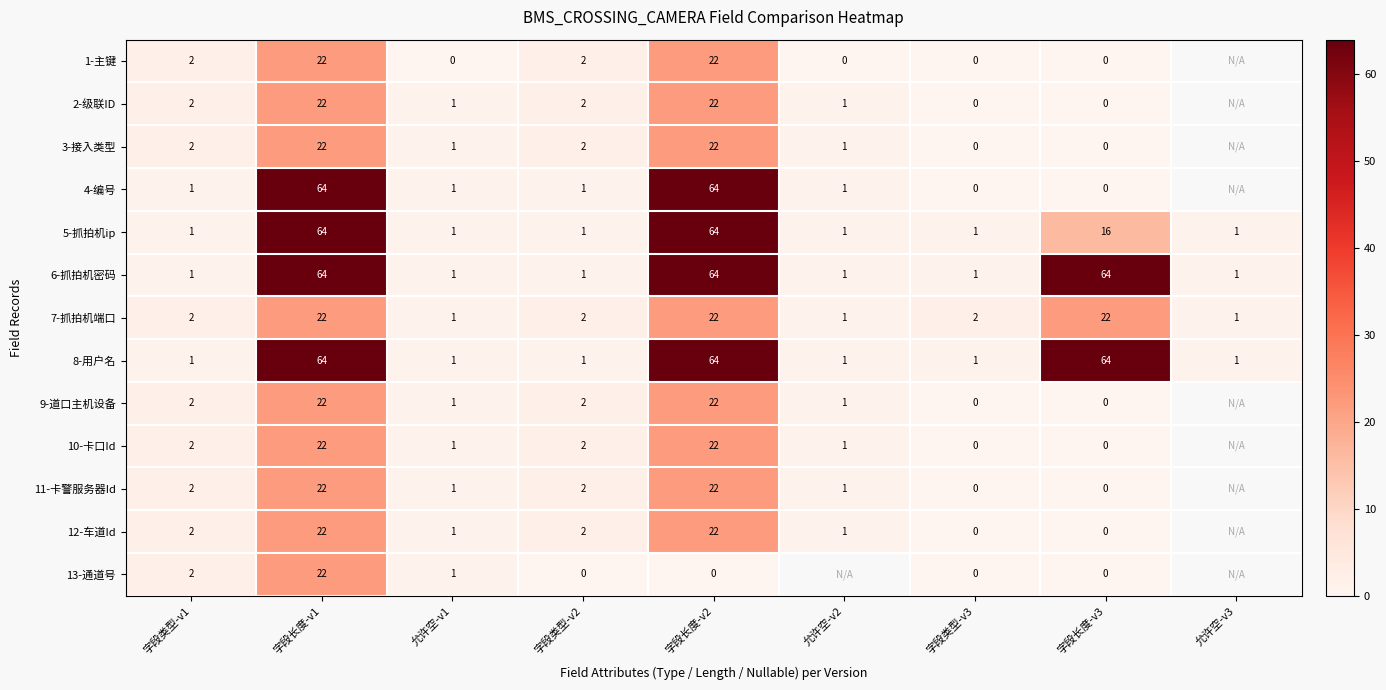

The 8-用户名 series shows 1 at 字段类型-v1. True or false?

True